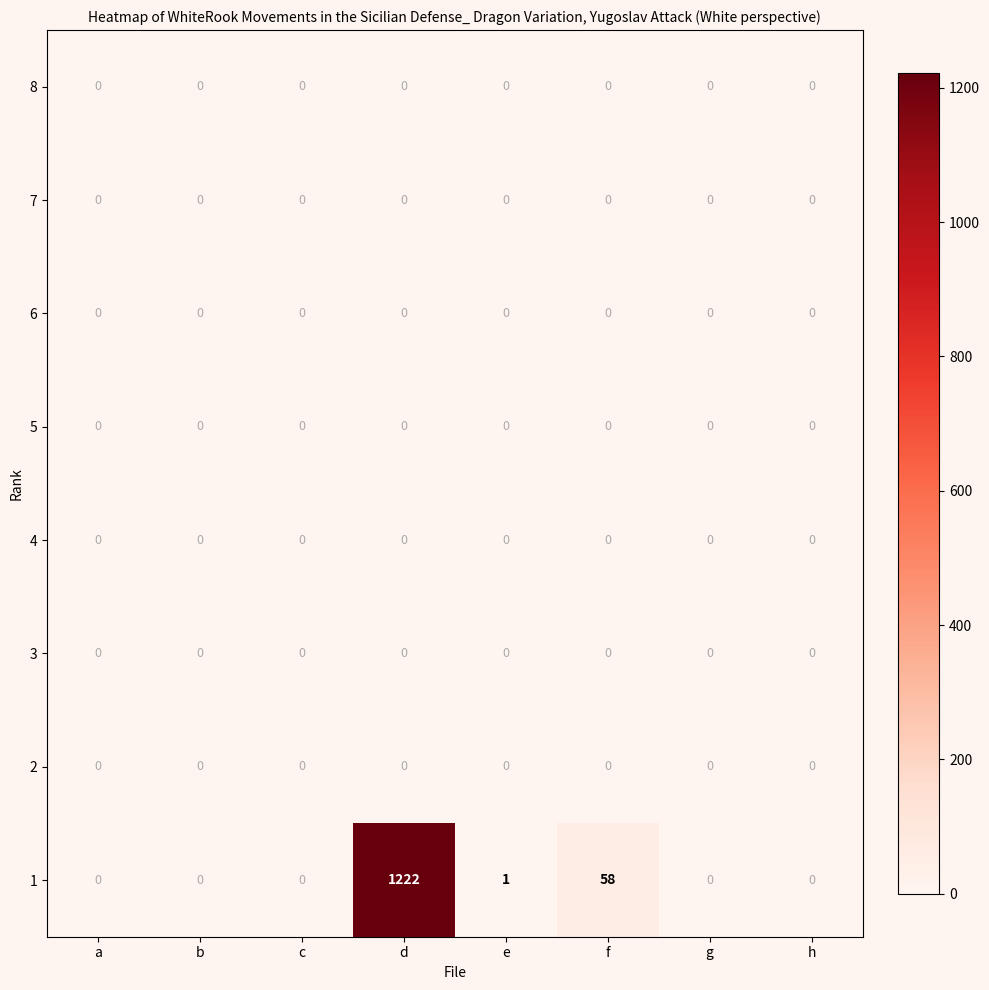

At which category does the chart reach its peak across all series?

d